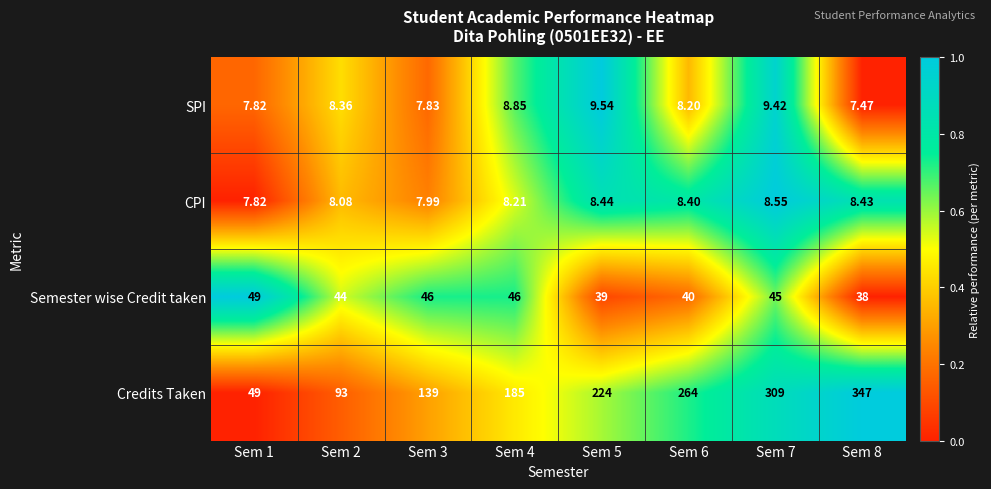

Rank the series by their maximum value, from lowest to highest.

CPI, SPI, Semester wise Credit taken, Credits Taken